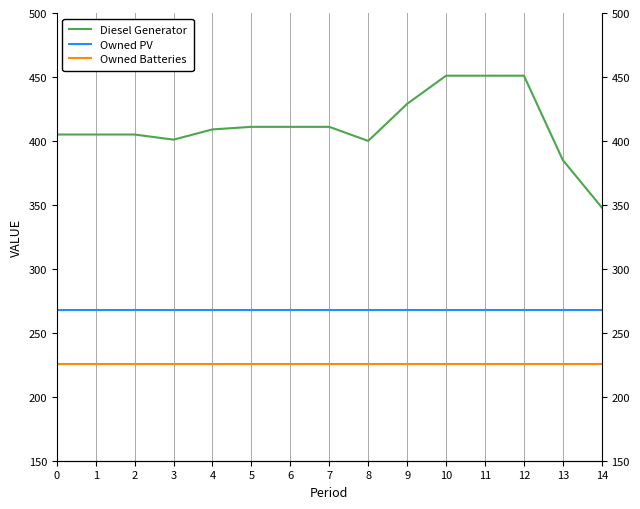

Count the number of categories in the chart.

15